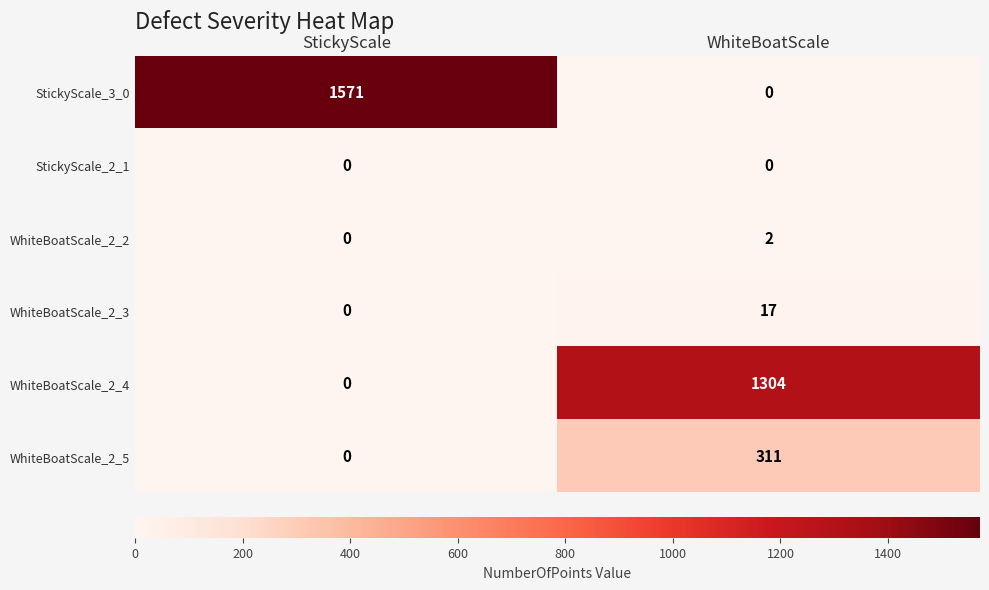

True or false: WhiteBoatScale_2_3 has a value of 0 at StickyScale.

True